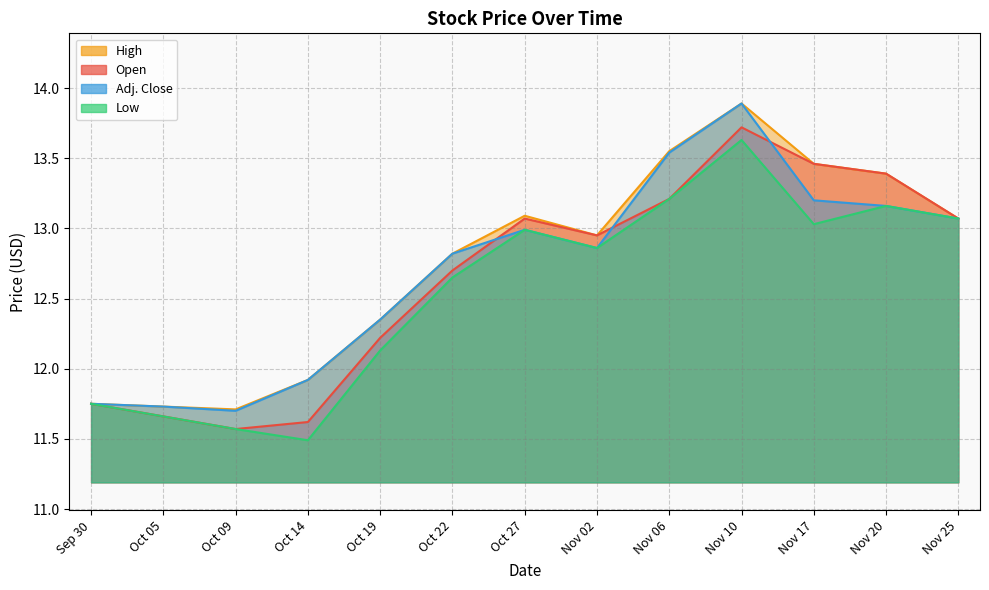

What is the label of the 8th point from the right?

Oct 22